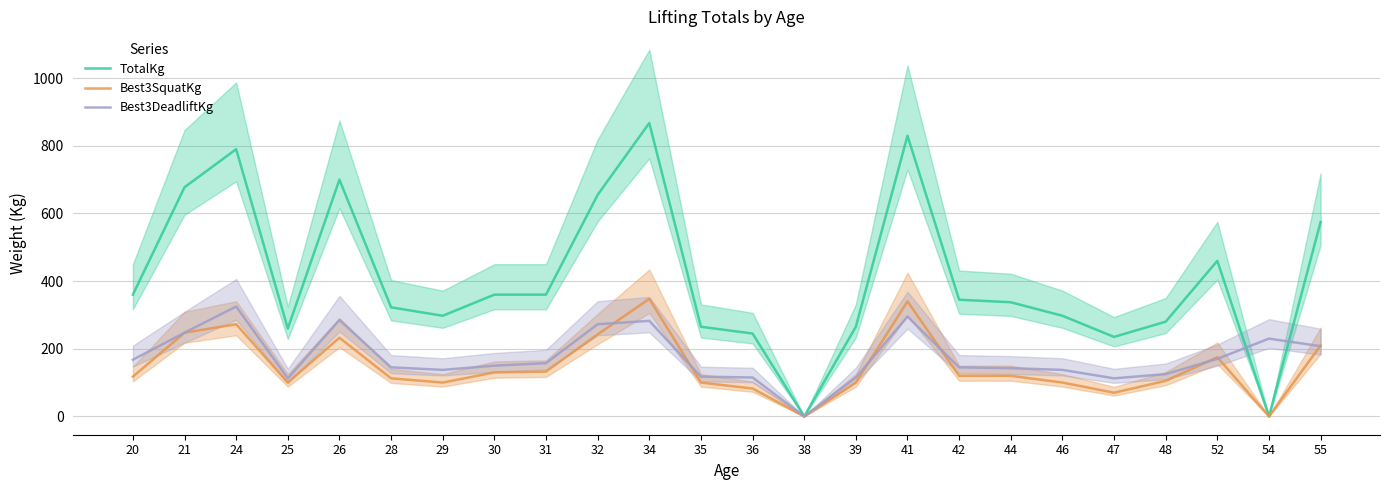

What is the maximum value shown in the chart?

867.5